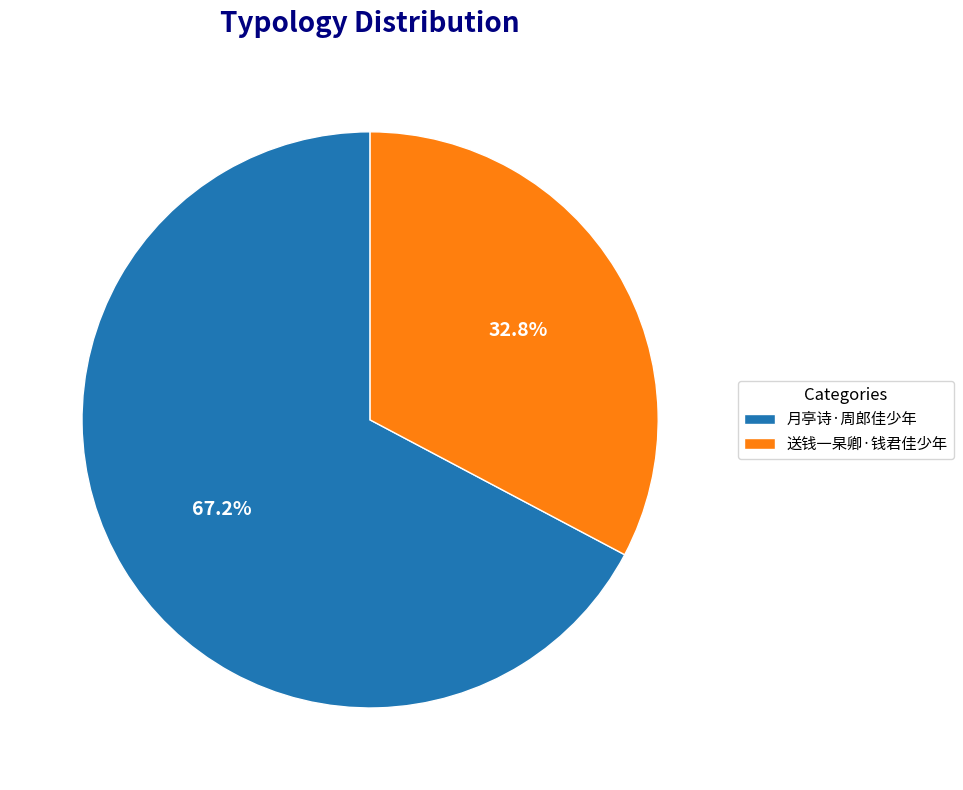

To the nearest percent, what is the difference between the largest and smallest slice percentages?

34%